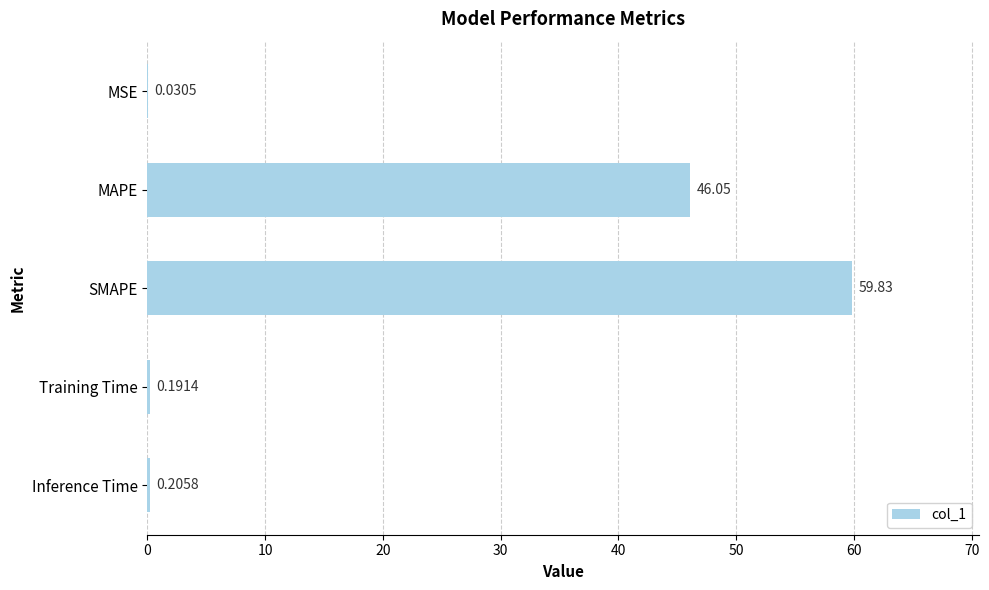

Between Training Time and MAPE, which is larger?

MAPE